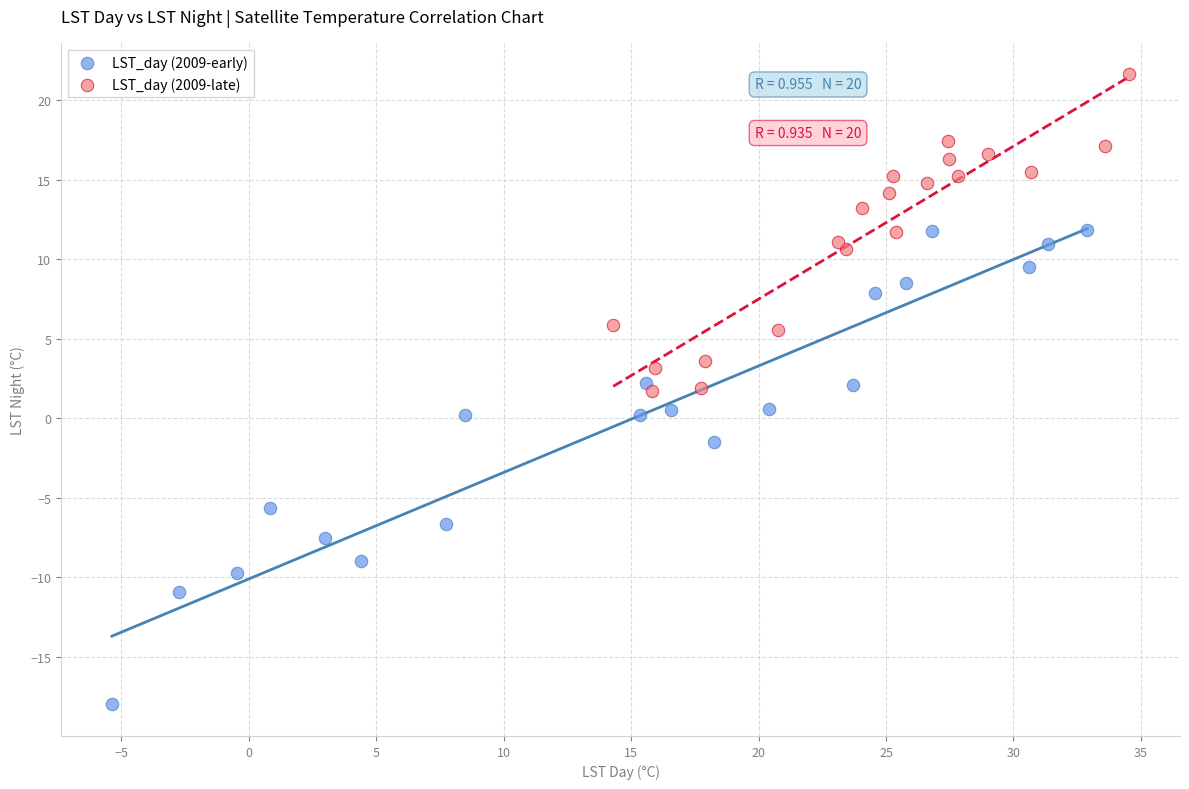

What are all the series names shown in the legend?

LST_day (2009-early), LST_day (2009-late)